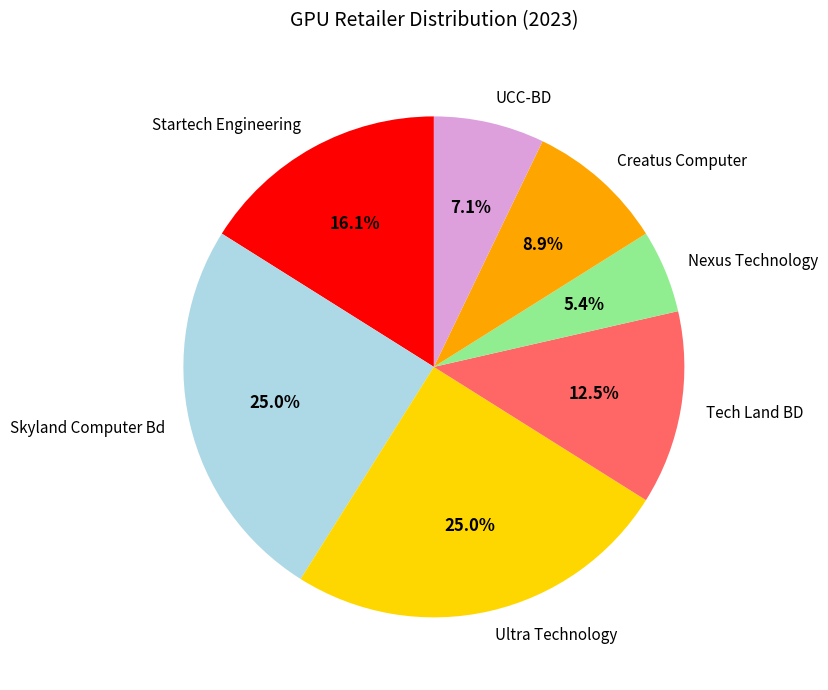

To the nearest percent, what is the average slice percentage?

14%